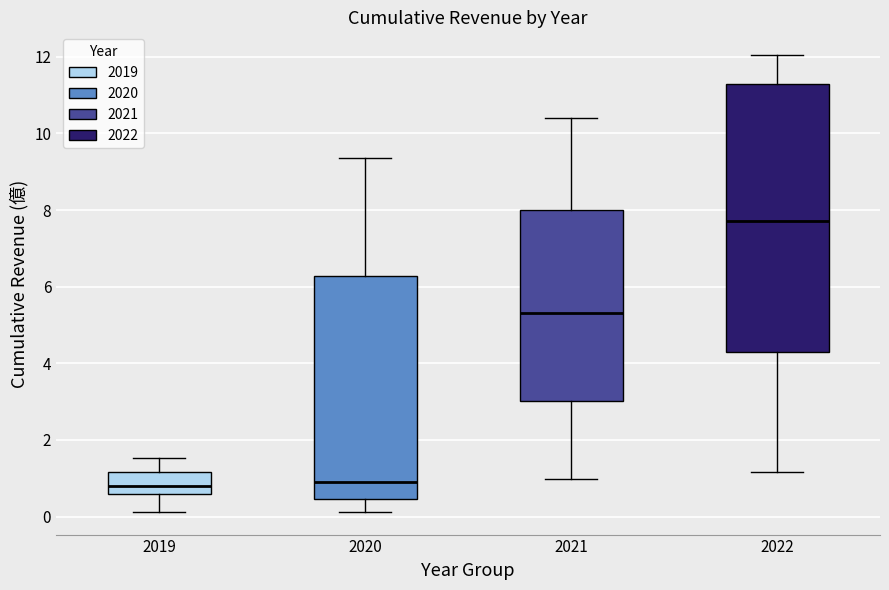

Reading left to right, read every box against the y-axis: the position of its median line, the range the box covers, and the ends of its whiskers. The values are not printed on the chart, so give them approximately, as read against the axis.

2019: median 0.8, box 0.6 to 1.2, whiskers 0.2 to 1.6
2020: median 0.8, box 0.4 to 6.2, whiskers 0.2 to 9.4
2021: median 5.4, box 3.0 to 8.0, whiskers 1.0 to 10.4
2022: median 7.8, box 4.2 to 11.2, whiskers 1.2 to 12.0